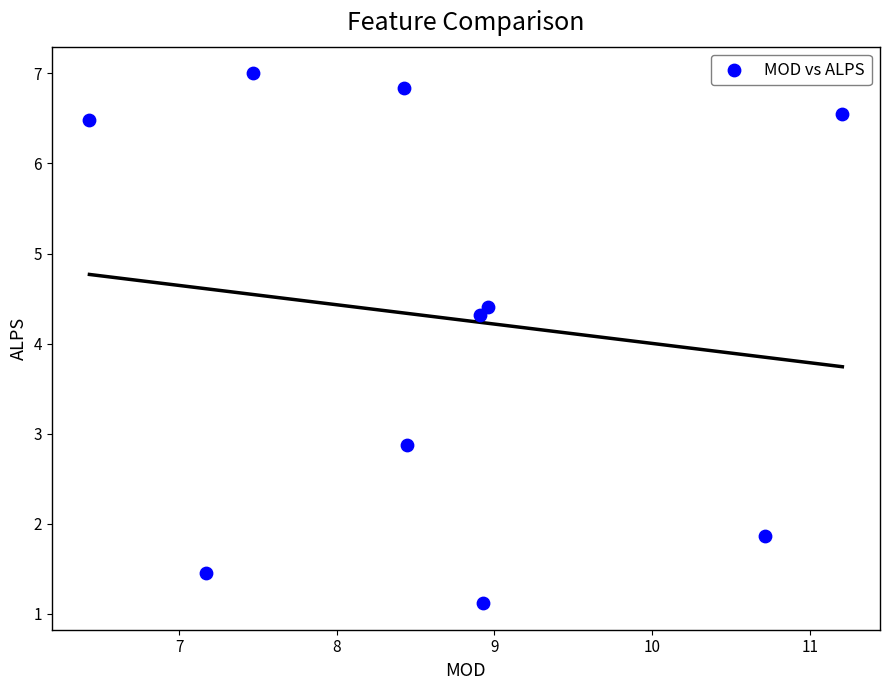

What Y value in the scatter plot is closest to 4?

4.3